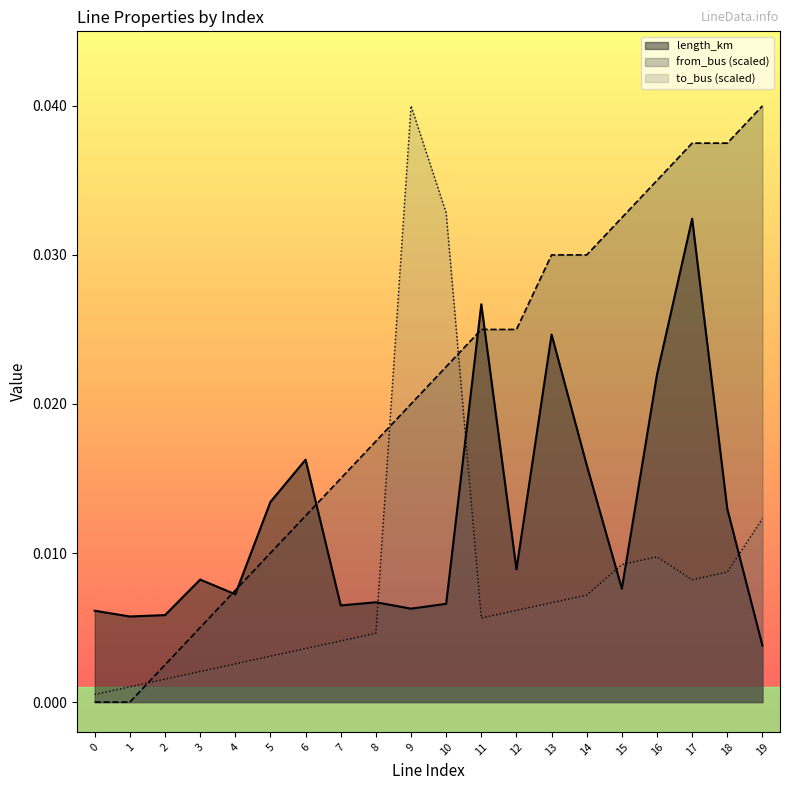

Which series changed the most between 8 and 11?

length_km